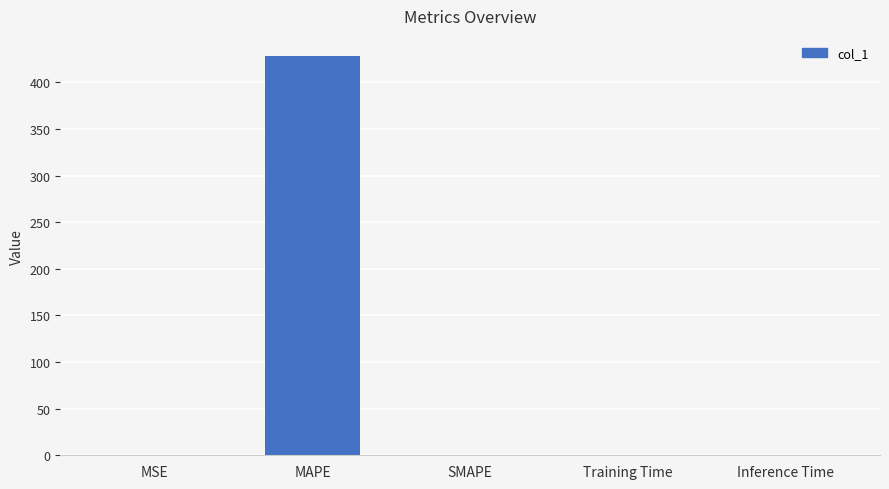

What is the maximum value shown in the chart?

428.6